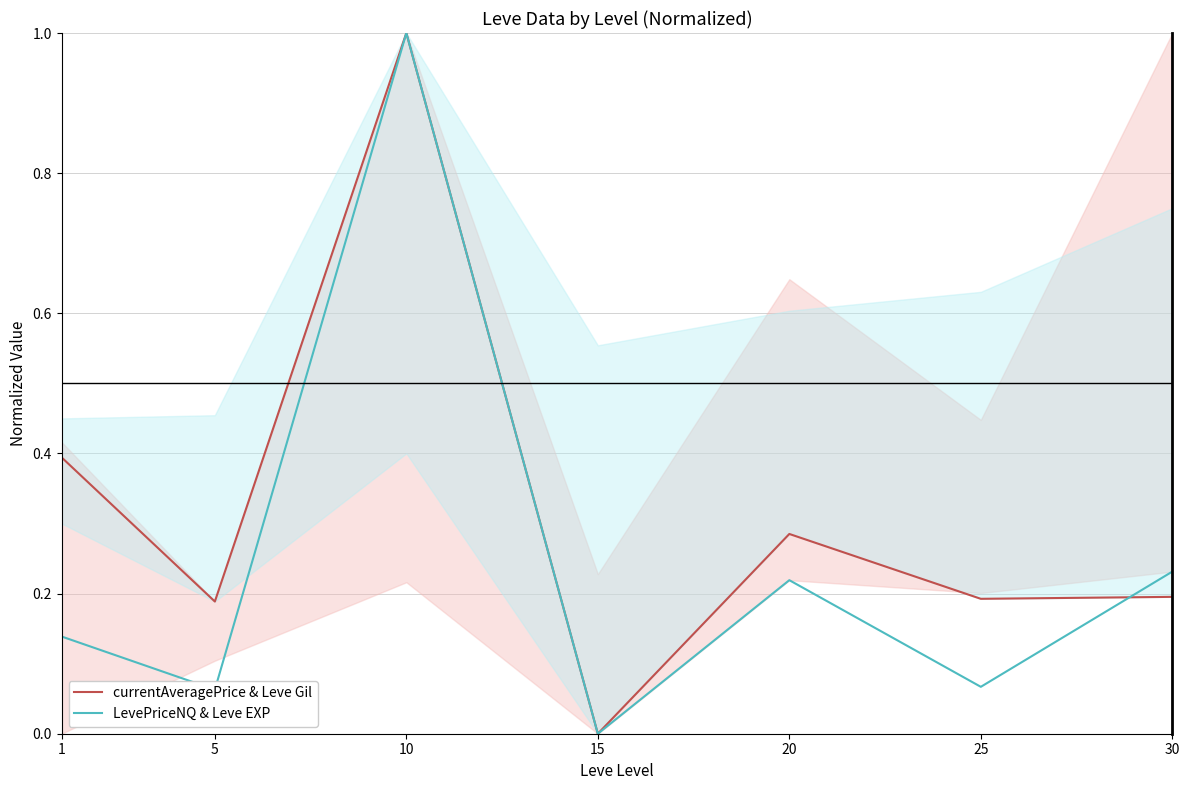

Is it true that LevePriceNQ & Leve EXP equals 0.2 at 20?

True